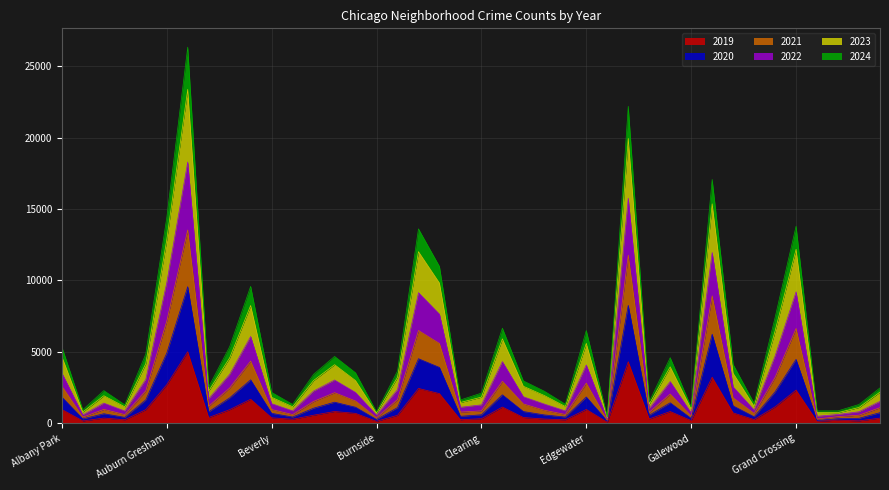

How many values in the 2020 series exceed 1059?

19